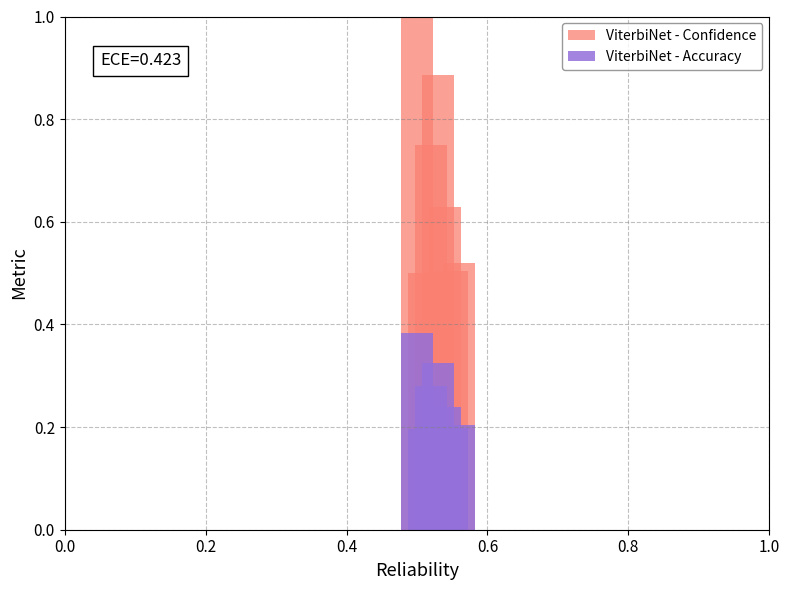

Count the ViterbiNet - Confidence values in the range 0 to 1.

7